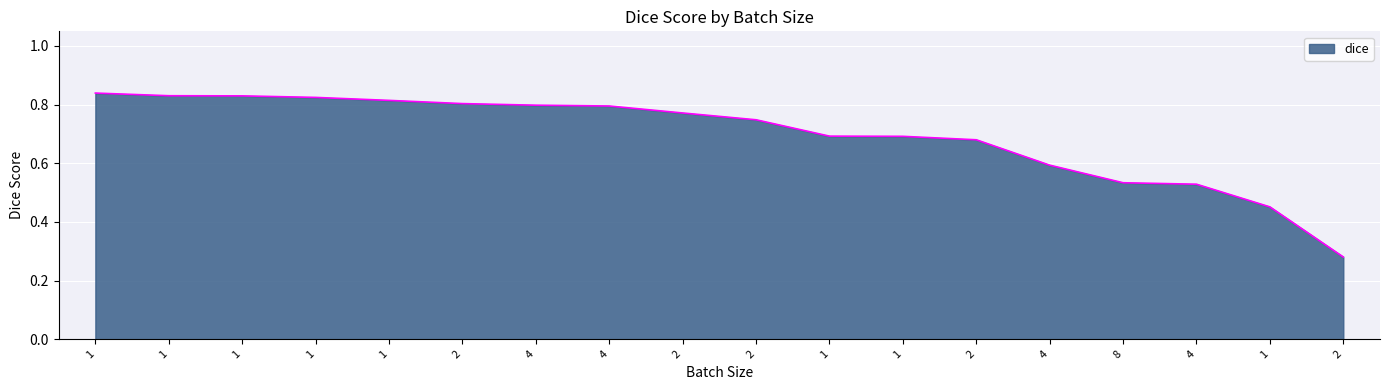

Is this an area chart (filled region under the line)?

Yes